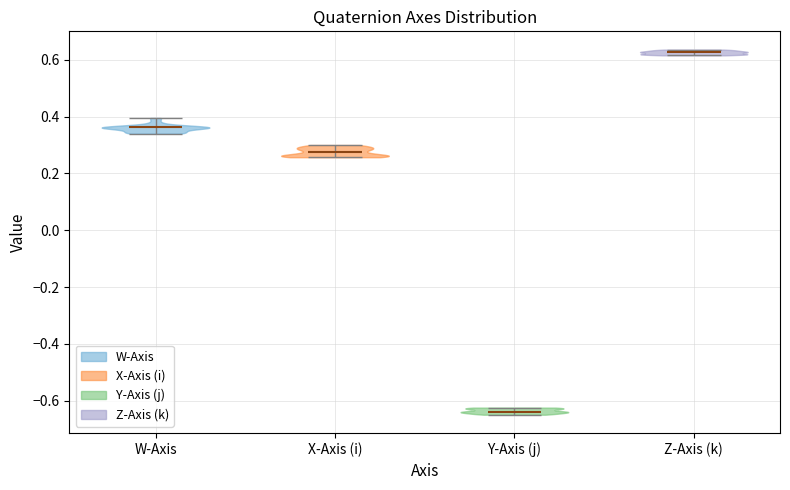

Reading left to right, read every violin against the y-axis: where its median line is, and the lowest and highest points it reaches. The values are not printed on the chart, so give them approximately, as read against the axis.

W-Axis: median line 0.36, lowest point 0.34, highest point 0.40
X-Axis (i): median line 0.28, lowest point 0.26, highest point 0.30
Y-Axis (j): median line -0.64, lowest point -0.64, highest point -0.62
Z-Axis (k): median line 0.62, lowest point 0.62, highest point 0.64